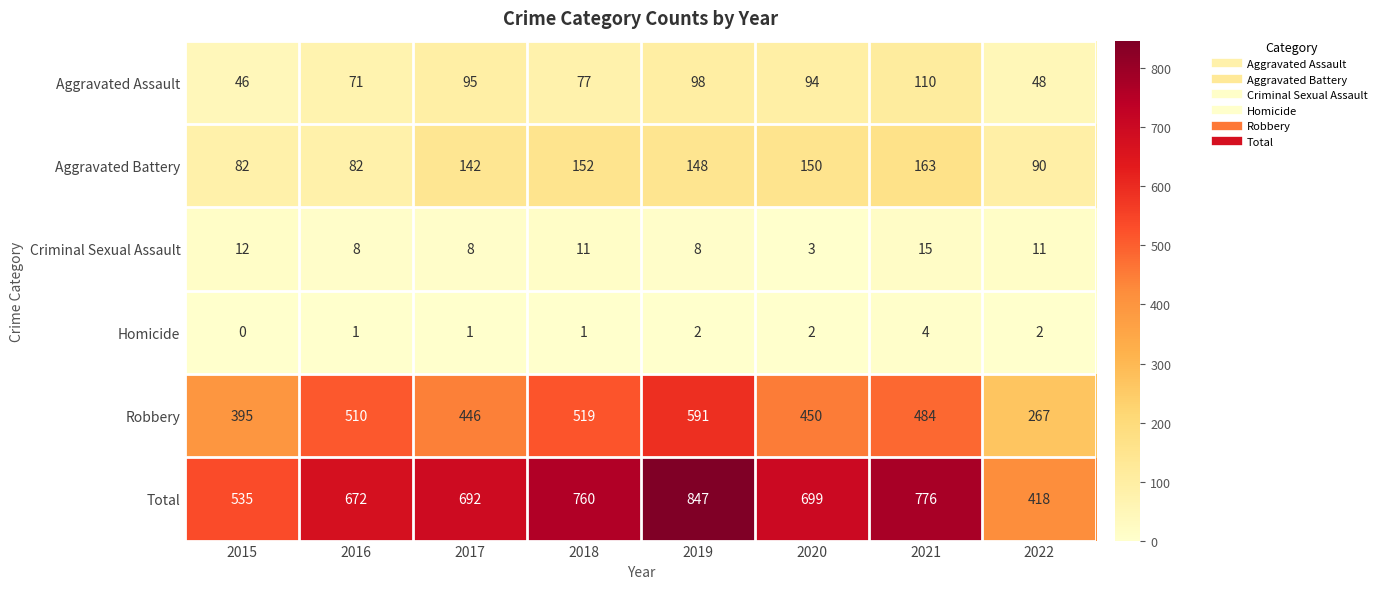

Rank the series at 2018 from lowest to highest value.

Homicide, Criminal Sexual Assault, Aggravated Assault, Aggravated Battery, Robbery, Total